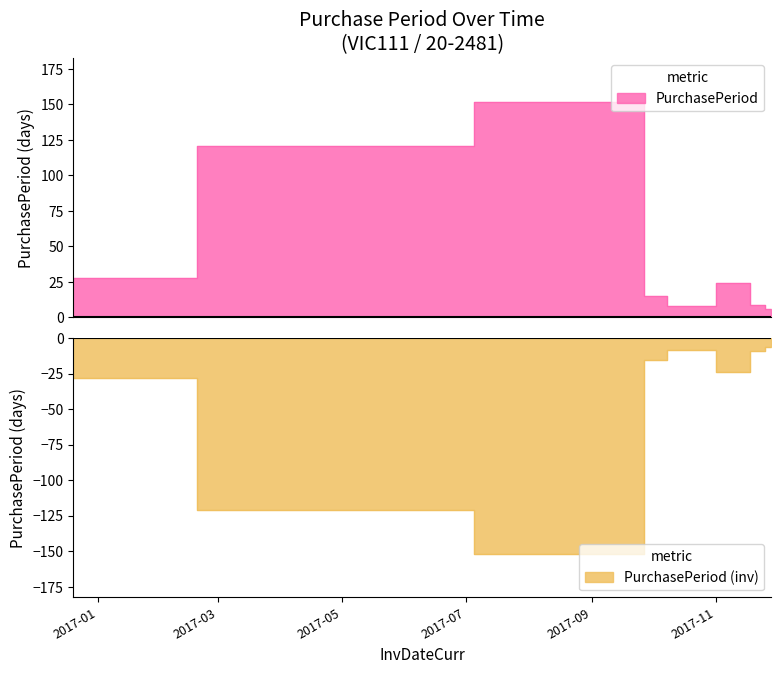

What is the label of the 5th point from the right?

2017-10-12